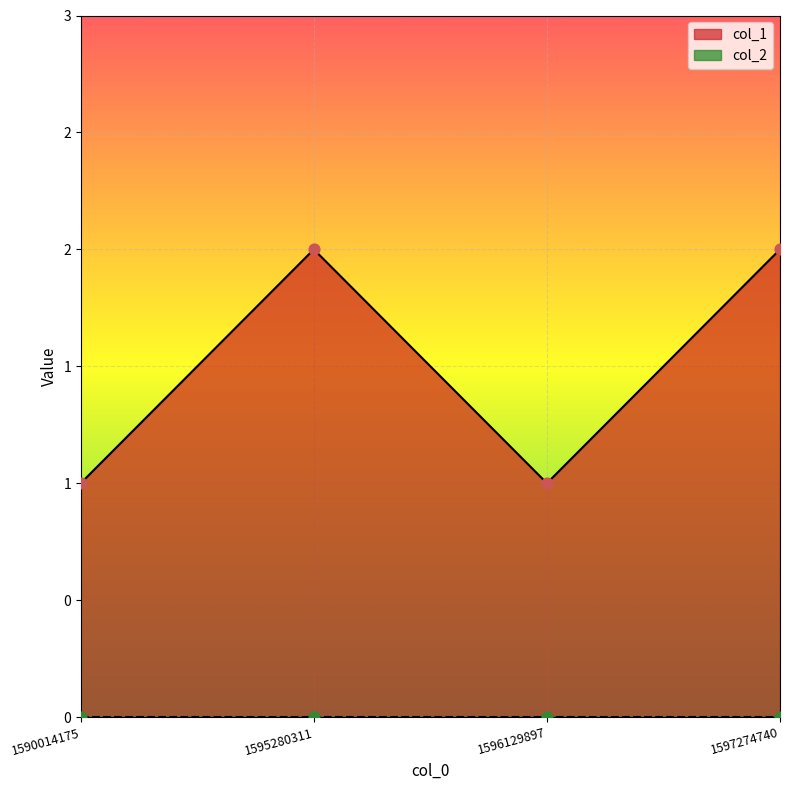

What is the ratio of the value at 1596129897 to the value at 1590014175?

1.0